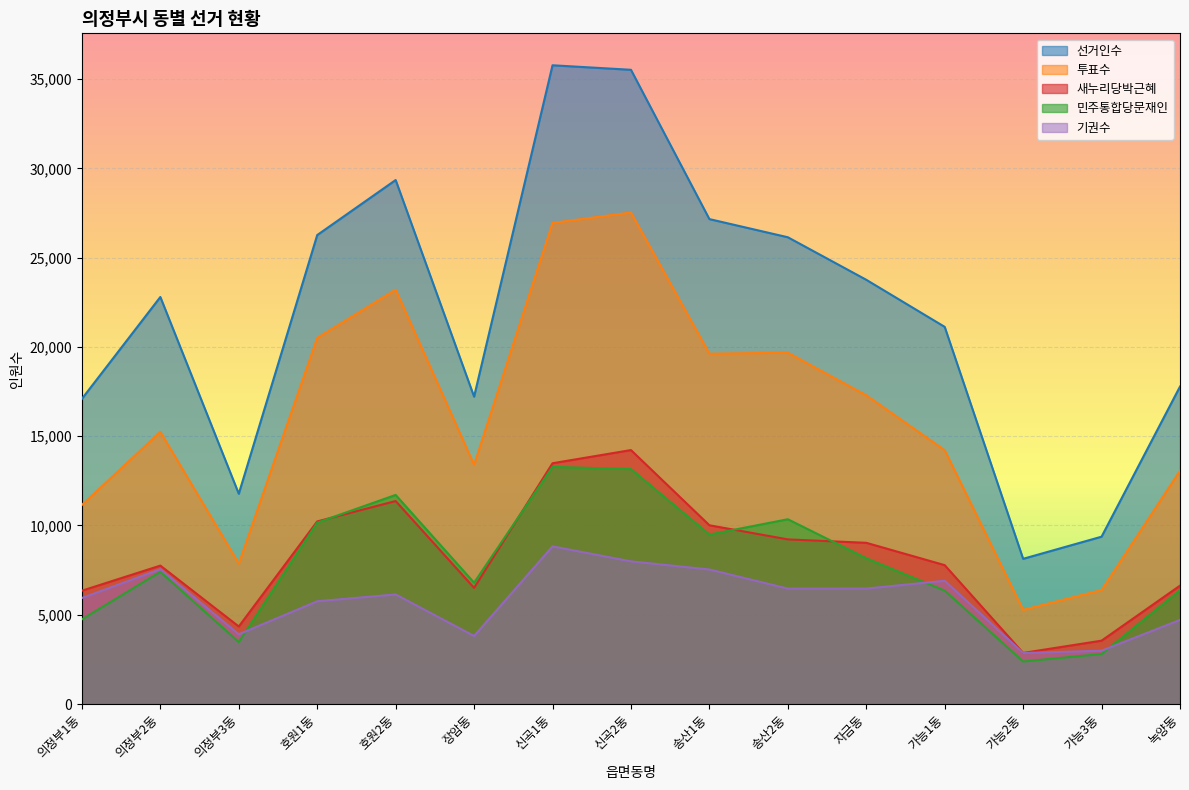

At how many categories does at least one series exceed 11970?

12